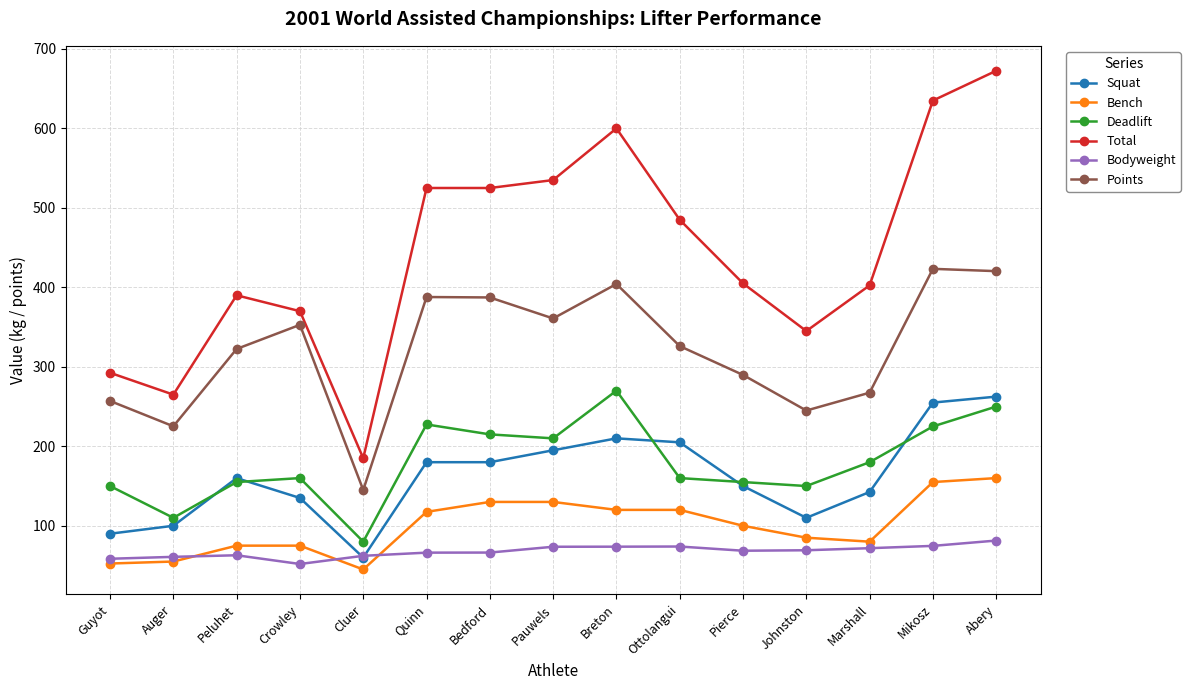

Which series has the widest spread of values?

Total